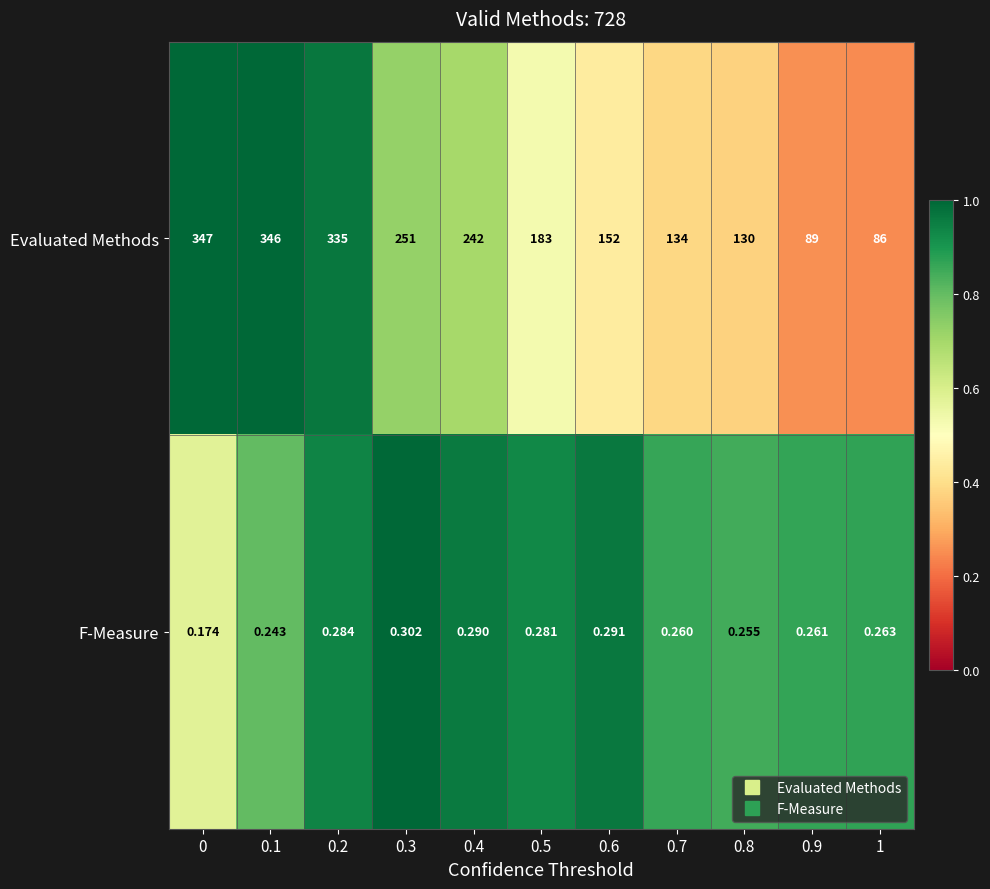

List the series in order of their overall mean, highest first.

Evaluated Methods, F-Measure